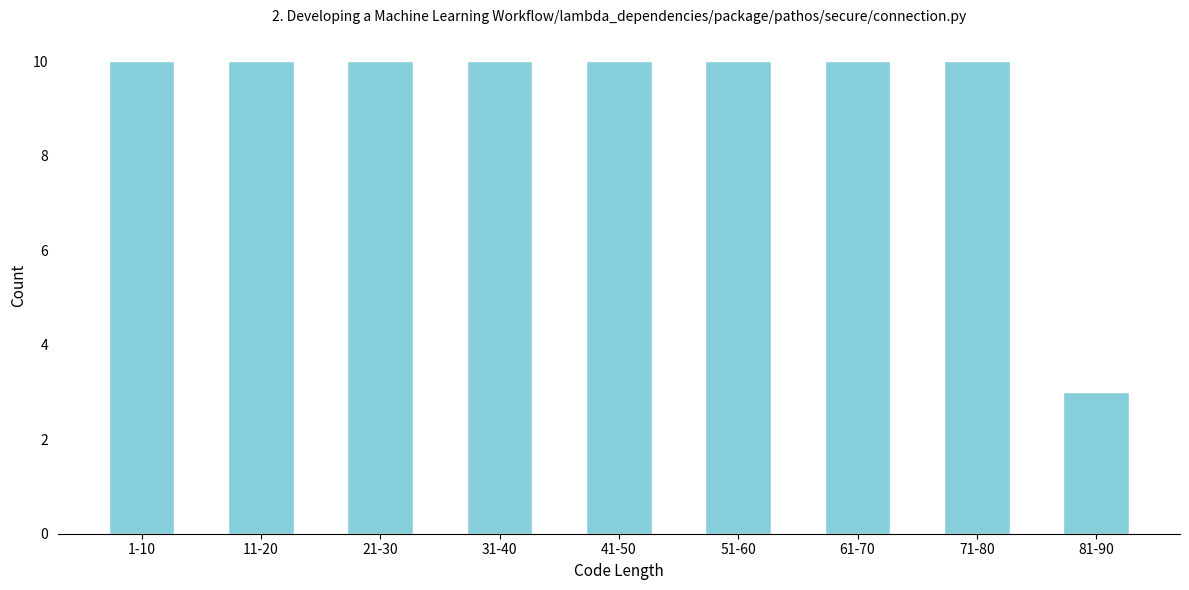

Reading left to right, extract all data points from this chart.

10	10	10	10	10	10	10	10	3